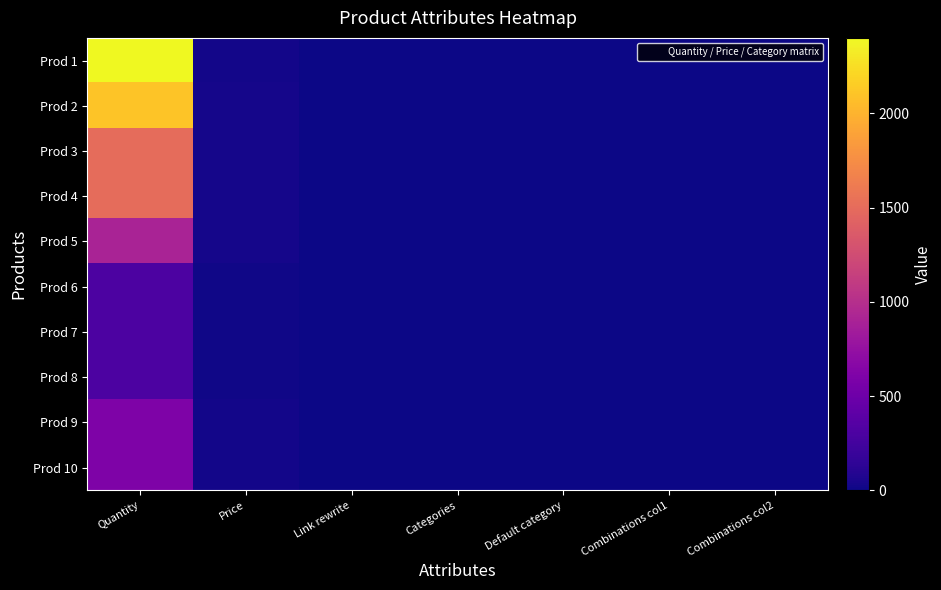

At how many categories does at least one series exceed 171?

1